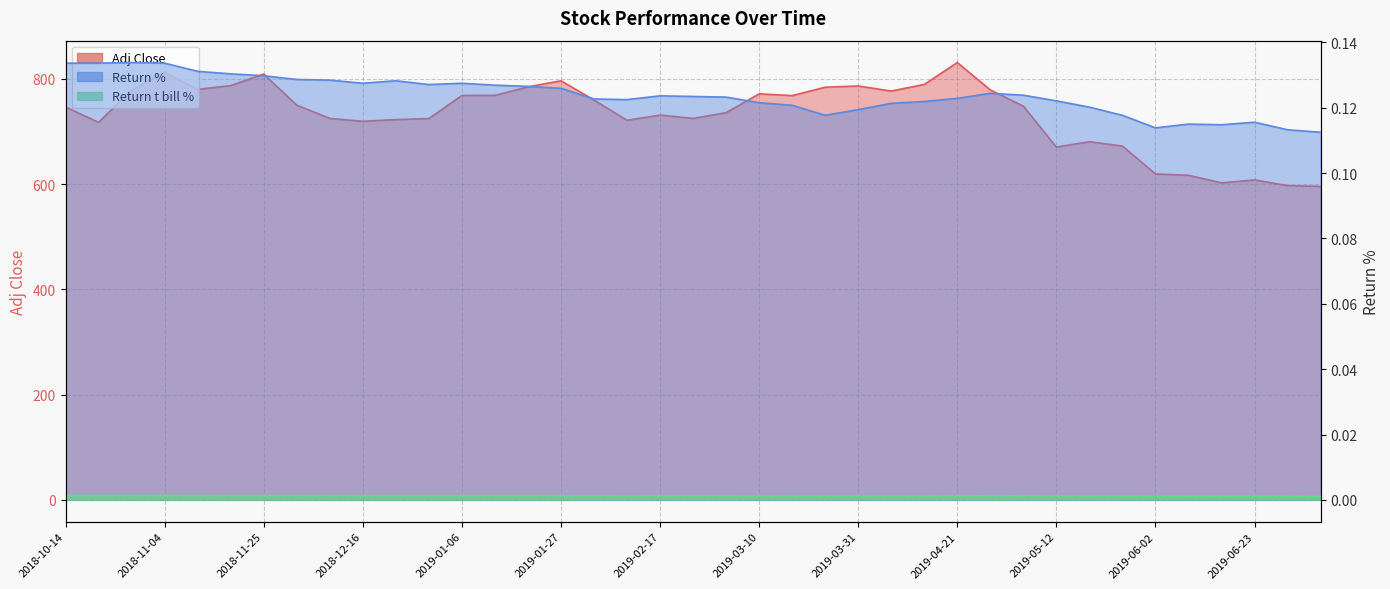

Which series has the largest total across all categories?

Adj Close